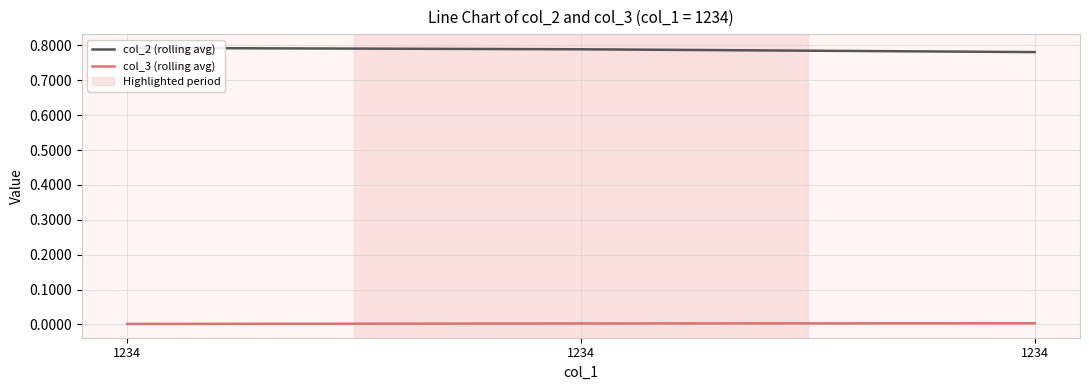

Which series changed the most between 1234 and 1234?

col_2 (rolling avg)